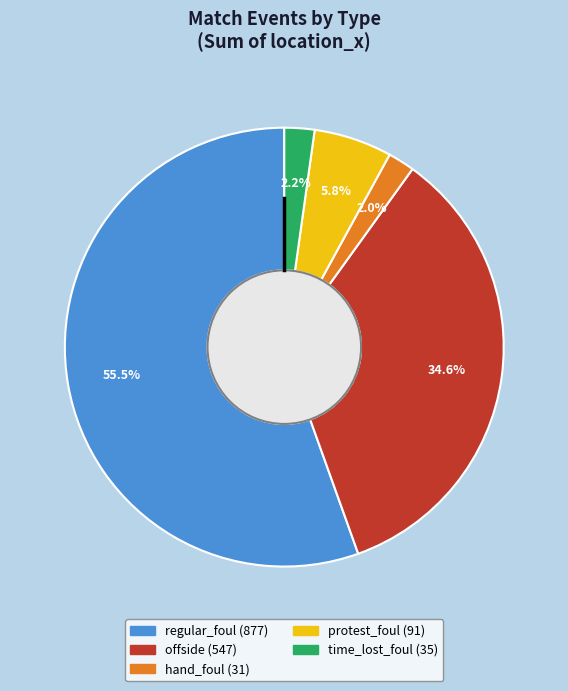

Which has a higher value, protest_foul or regular_foul?

regular_foul